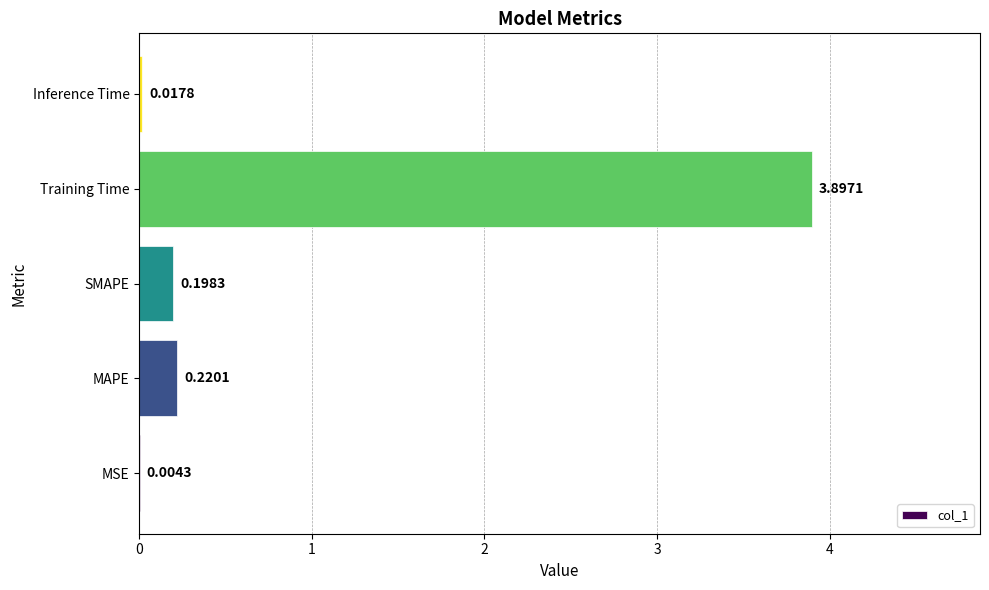

Which has a higher value, SMAPE or MAPE?

MAPE